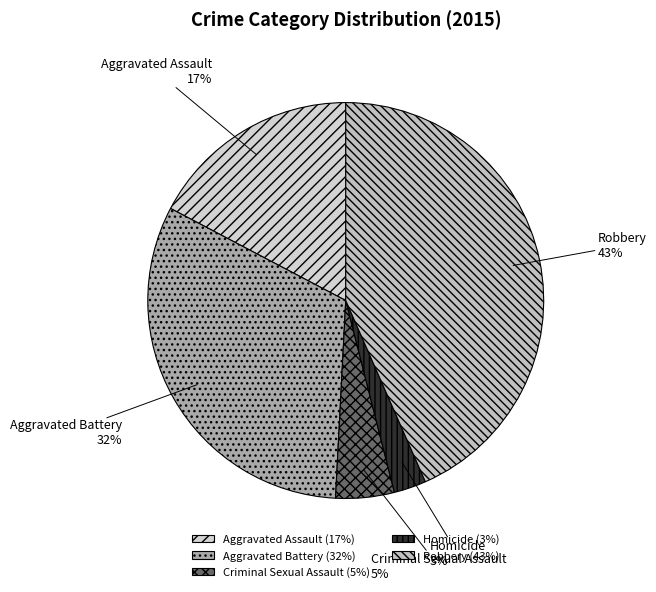

Between Aggravated Assault and Aggravated Battery, which is larger?

Aggravated Battery